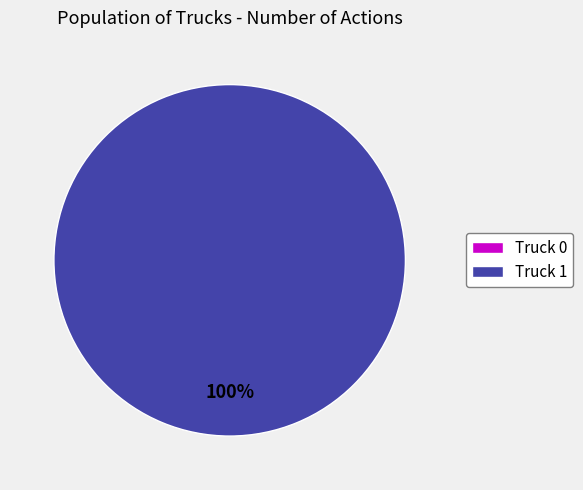

What is the largest slice in the pie chart?

Truck 1